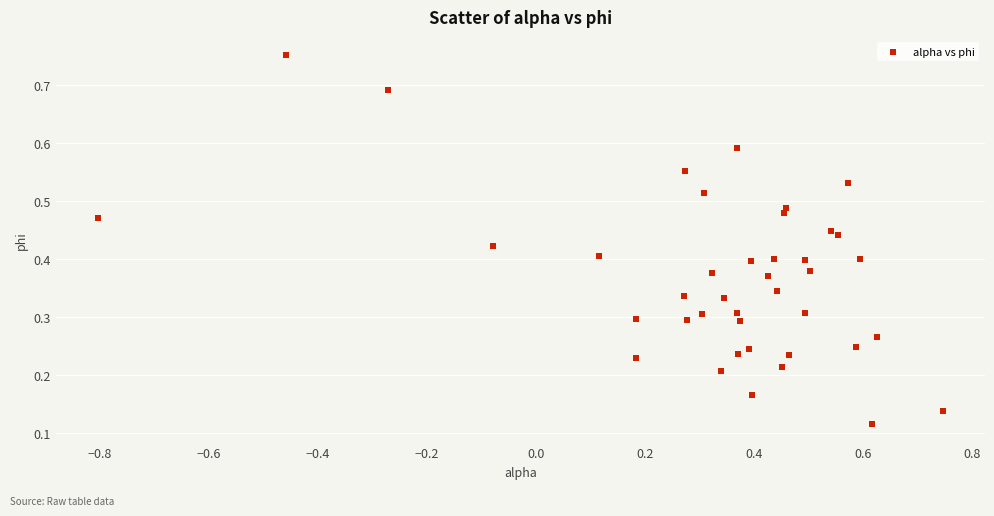

What is the range of X values (max minus min)?

1.6